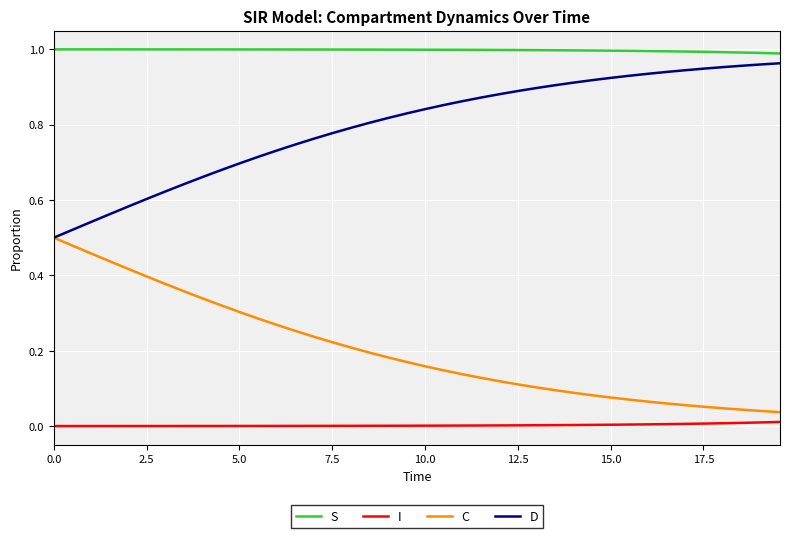

Which series has the largest total across all categories?

S